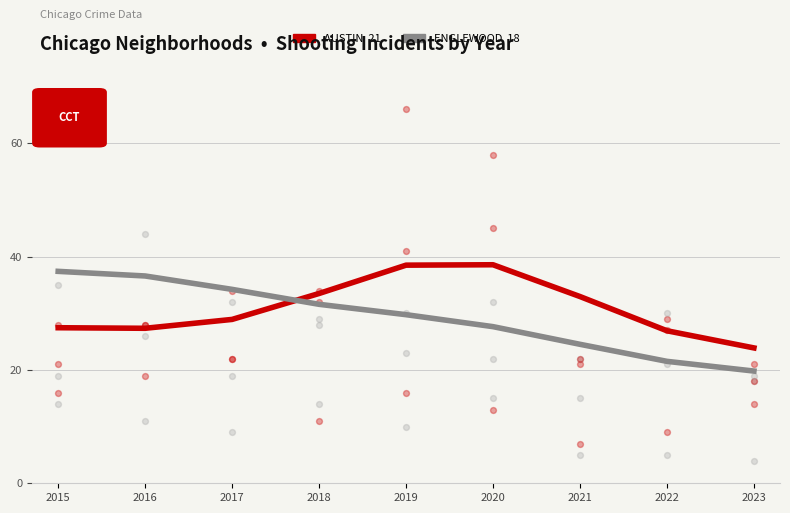

Which series contains the lowest Y value?

Englewood